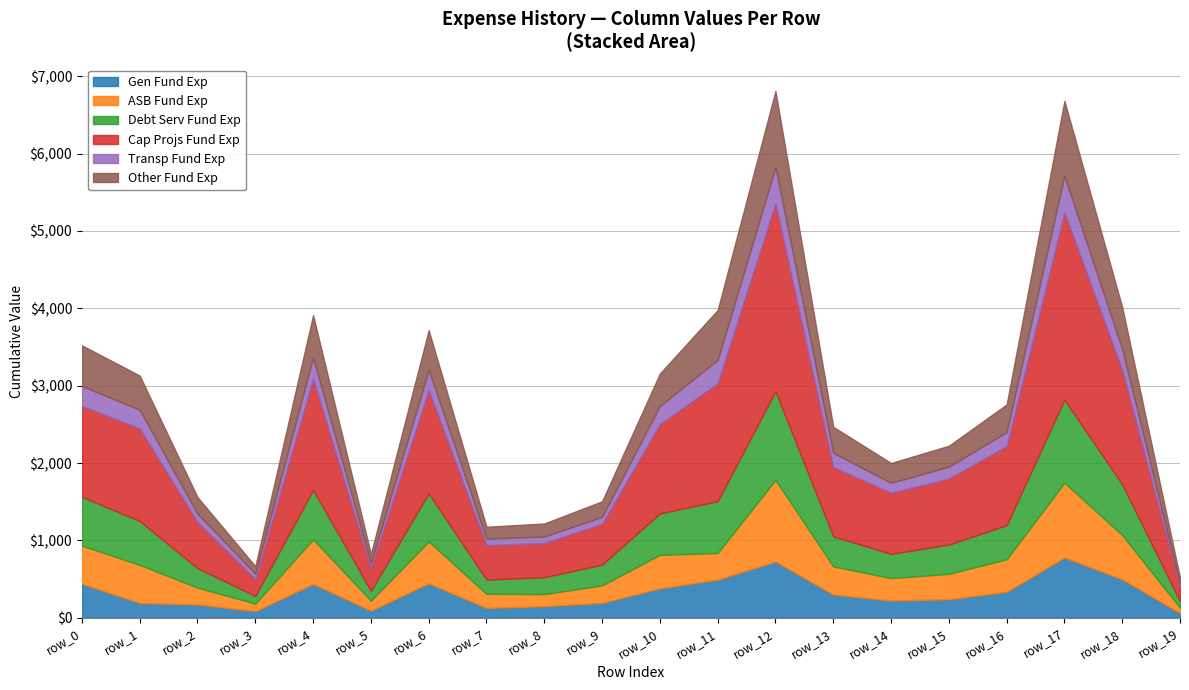

Is it true that col_32 equals 31 at row_14?

False